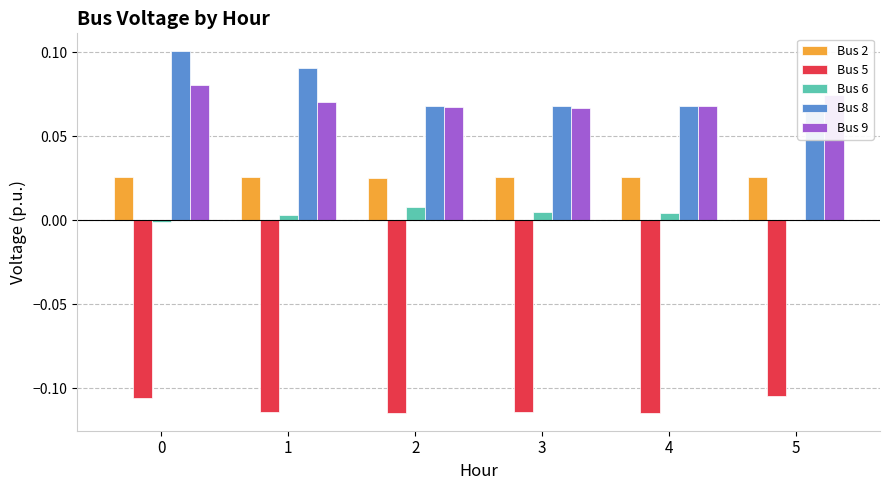

Is the value of Bus 2 at 1 greater than the value of Bus 9 at 0?

No